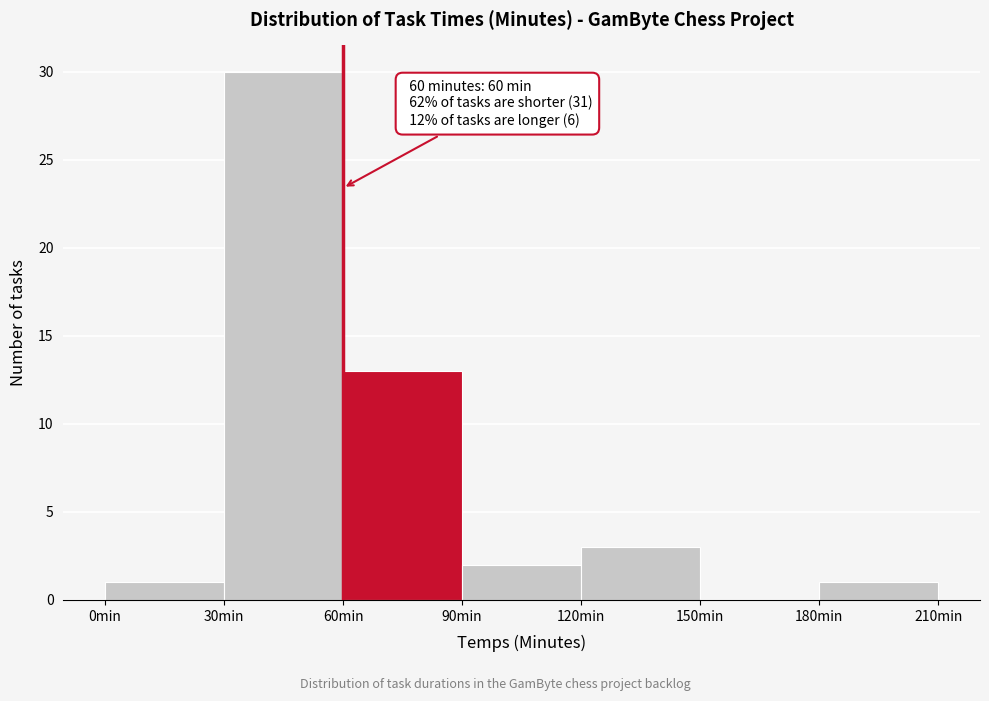

Which range on the x-axis has the tallest bar?

30 to 60